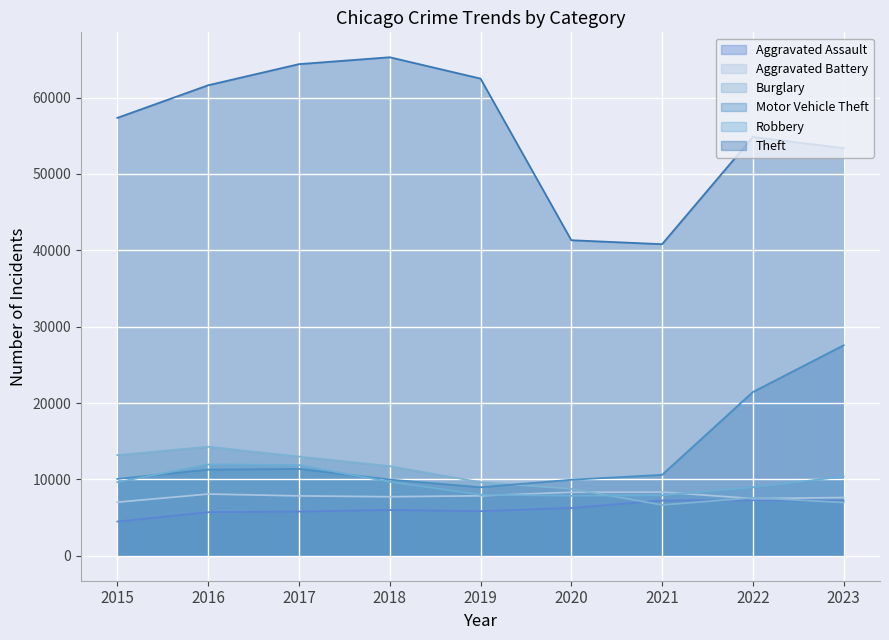

True or false: Robbery and Burglary cross at least once.

True